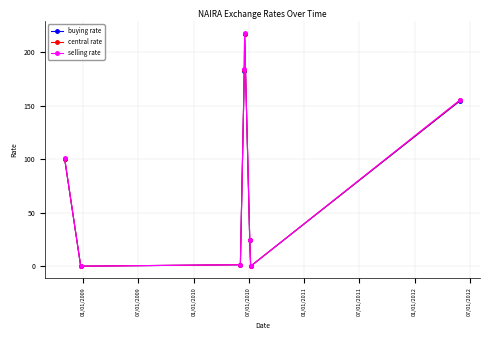

What is the average value of the selling rate series?

85.8